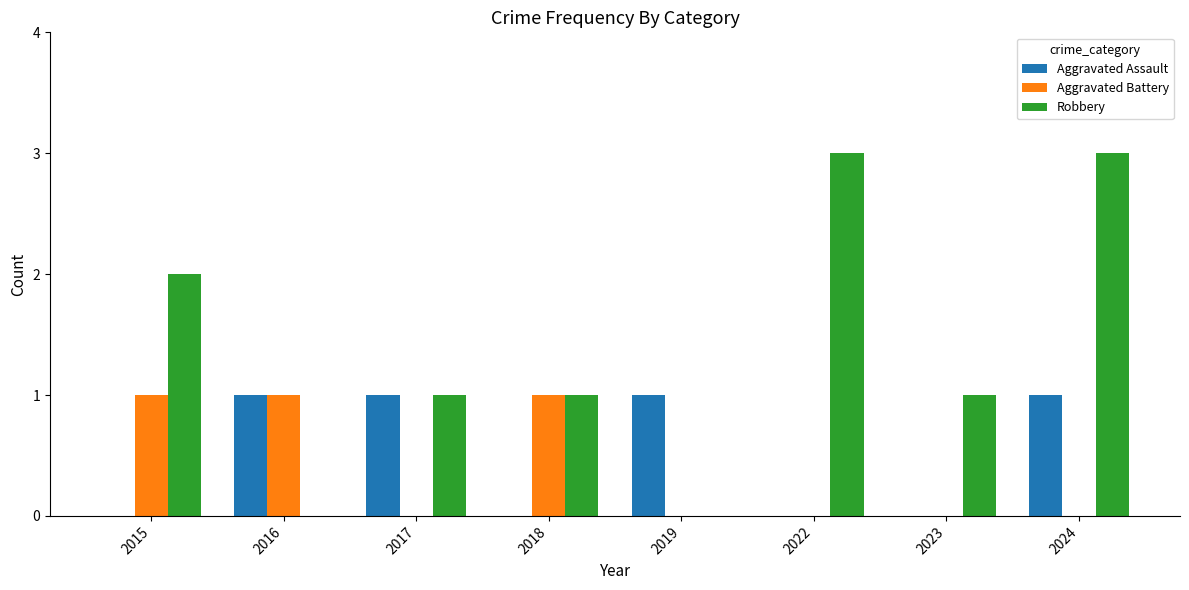

Are the bars horizontal?

No